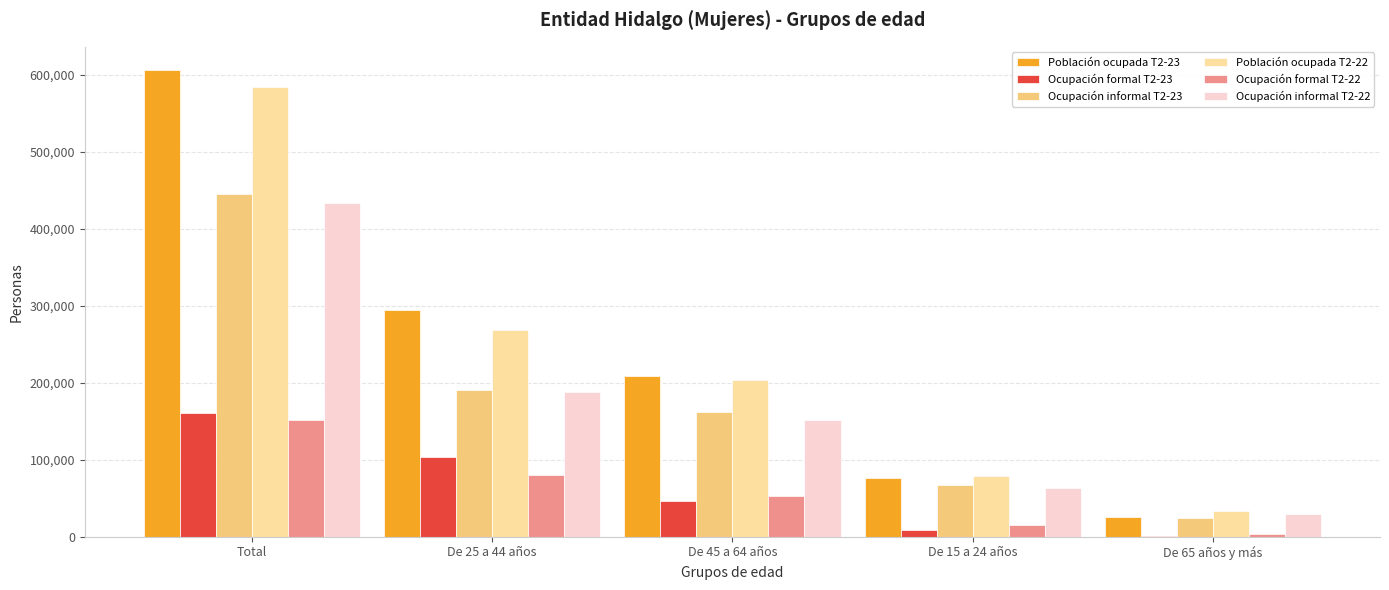

At which category is the sum across all series the highest?

Total